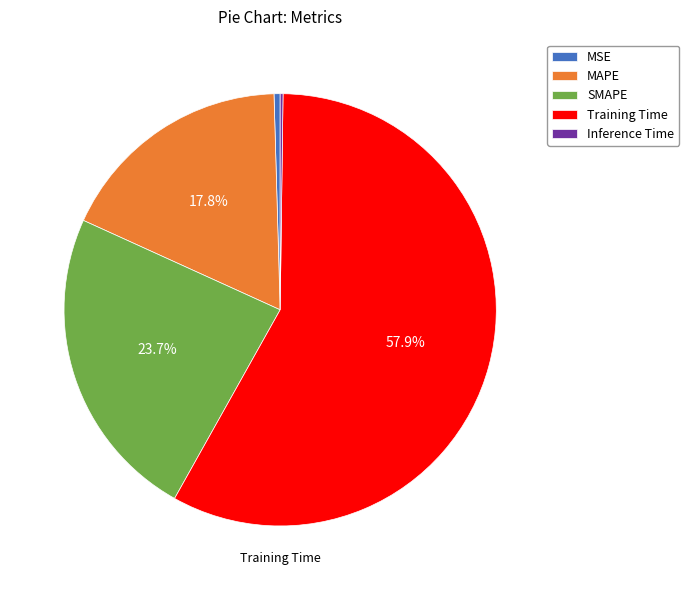

Is there a majority slice in this chart?

Yes